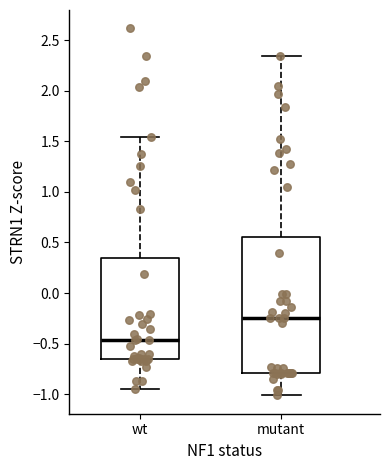

Which box has the highest median line?

mutant